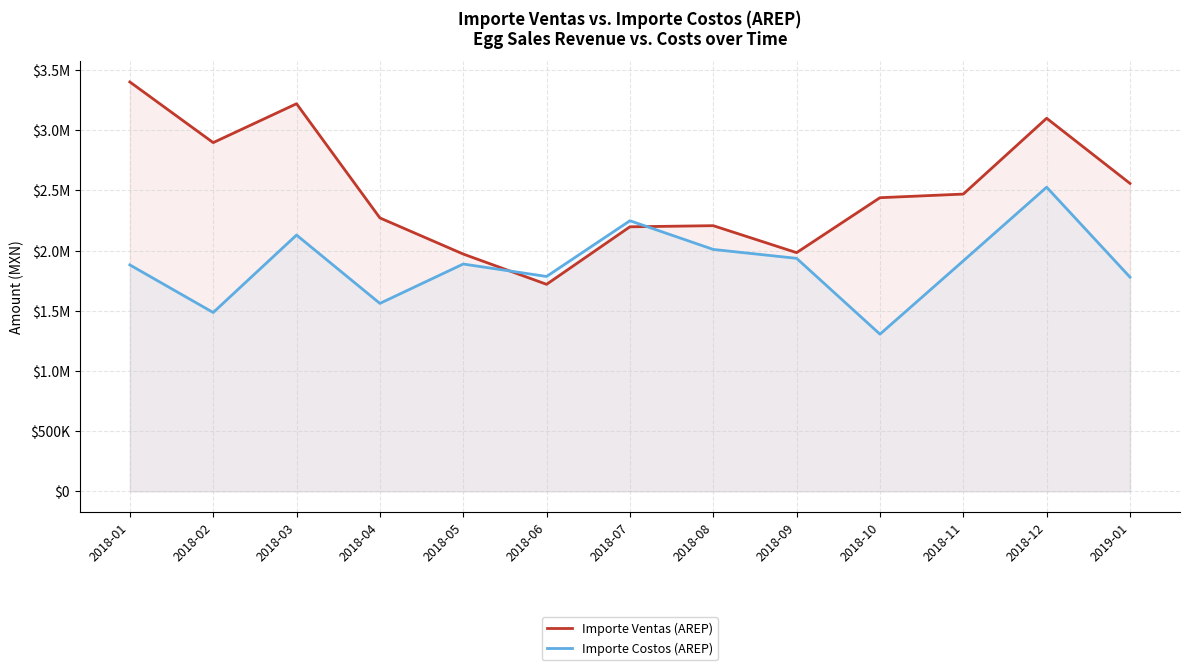

Where does the Importe Costos (AREP) series first go above 1887987?

2018-03